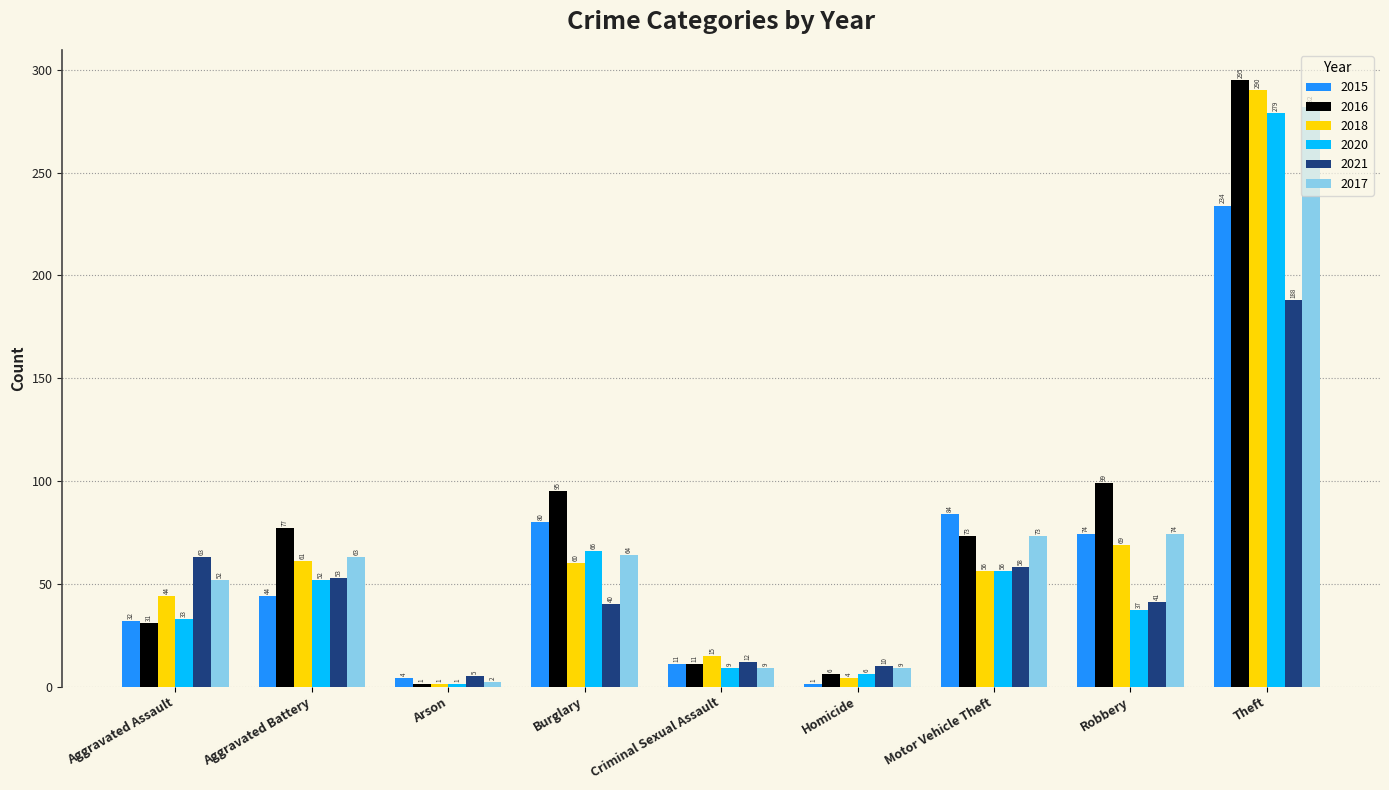

Which series has the largest total across all categories?

2016